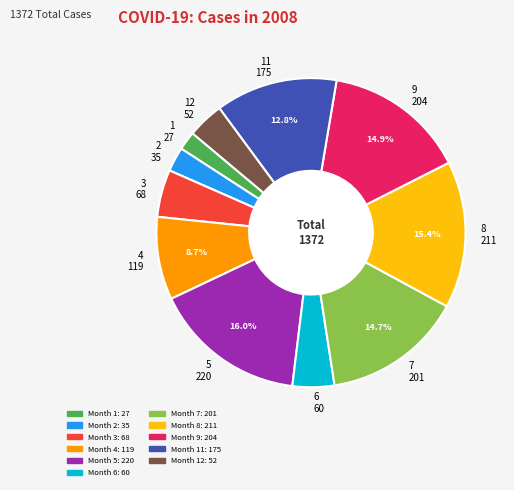

Between 5 220 and 1 27, which is larger?

5 220